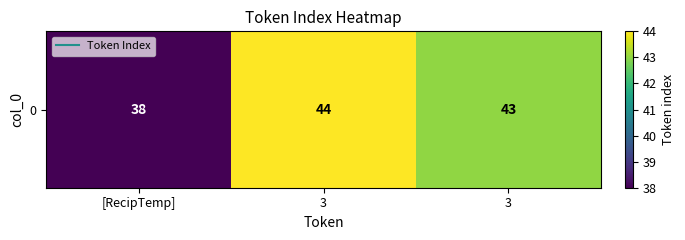

How many values are between 38 and 44?

3